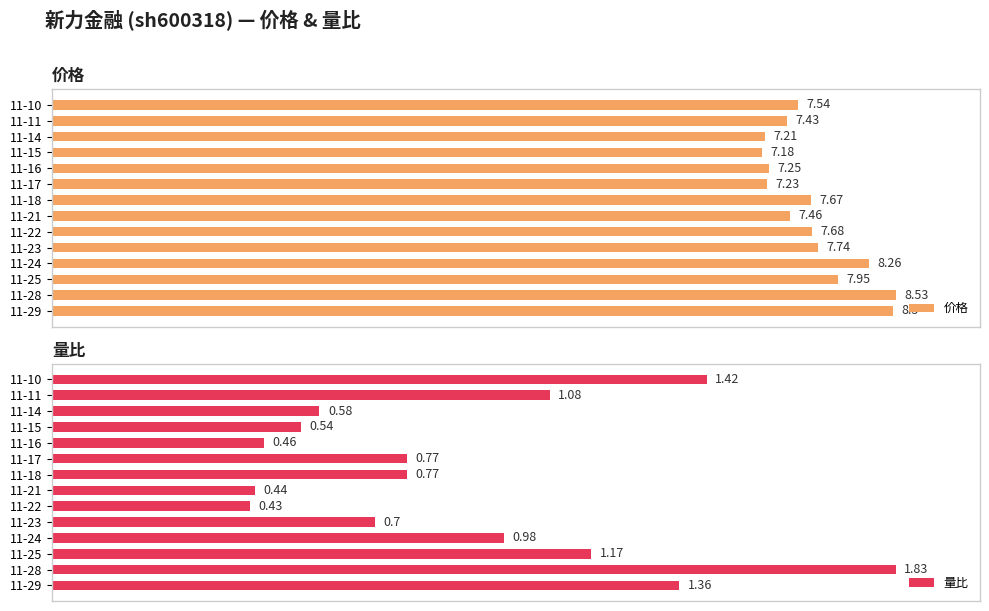

Rank the series at 11-14 from lowest to highest value.

量比, 价格